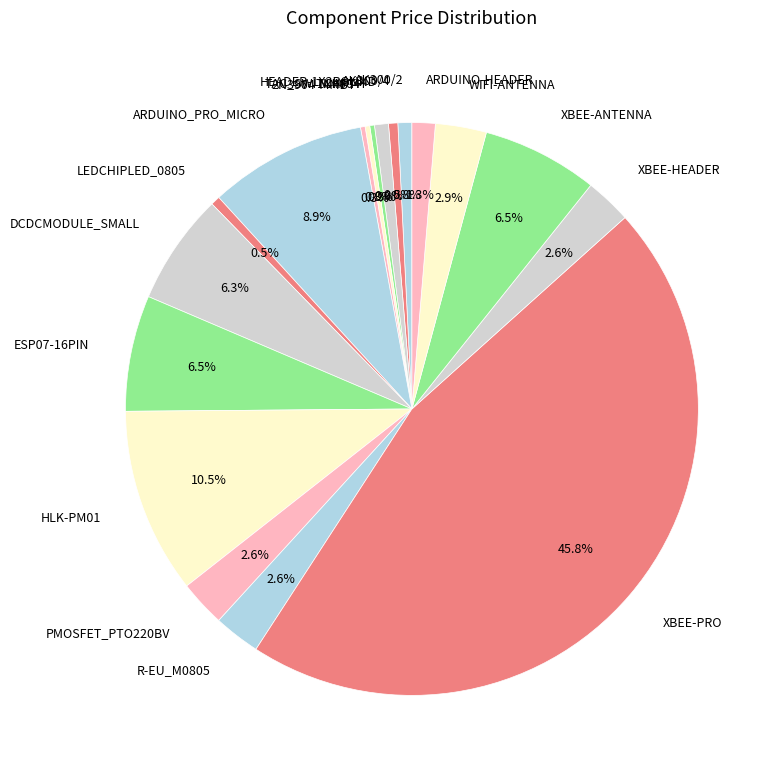

How much of the chart is everything except ARDUINO_PRO_MICRO?

91.1%